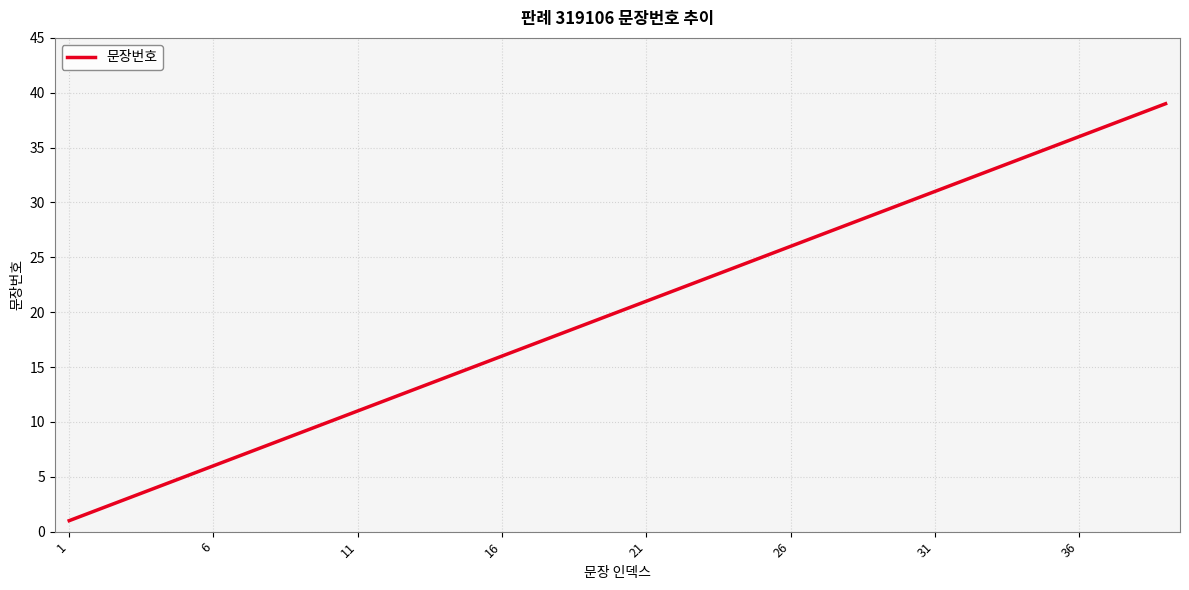

What is the maximum value shown in the chart?

39